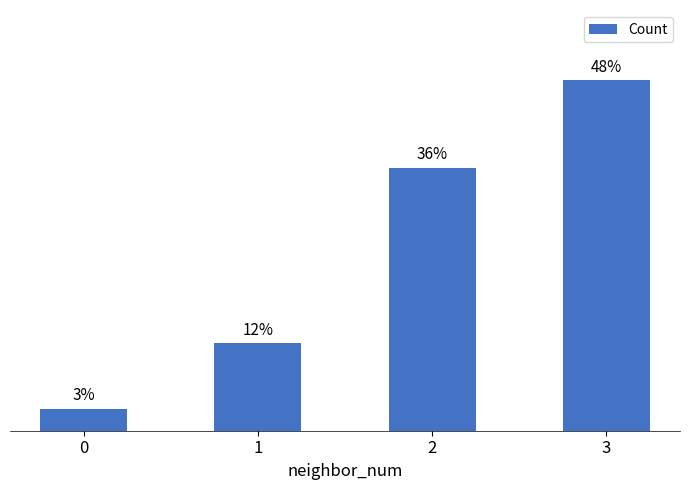

Between 0 and 1, which is larger?

1